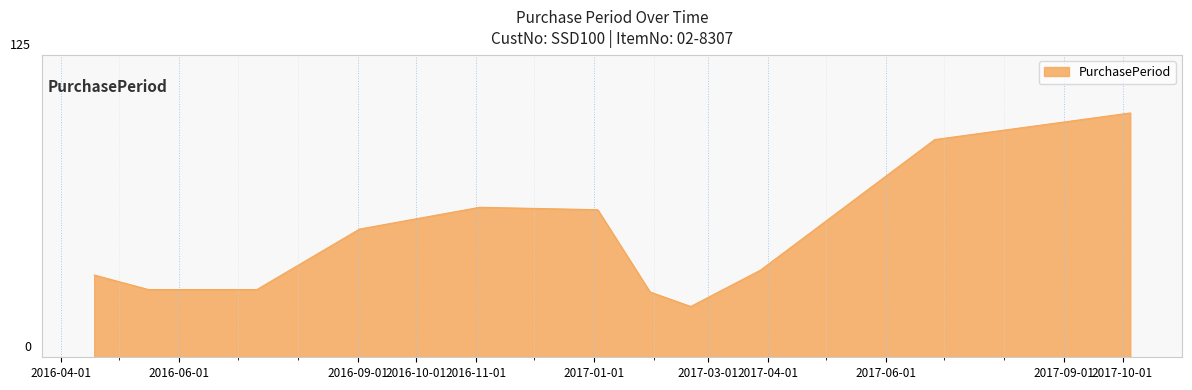

What is the label of the 1st point from the left?

2016-04-18